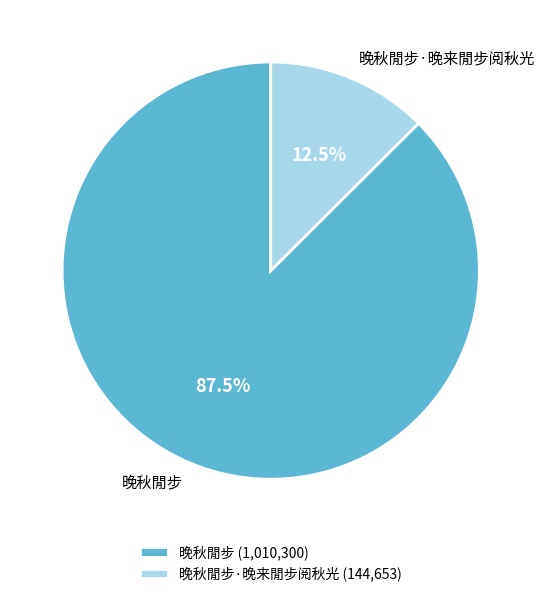

Does any single category account for the majority?

Yes